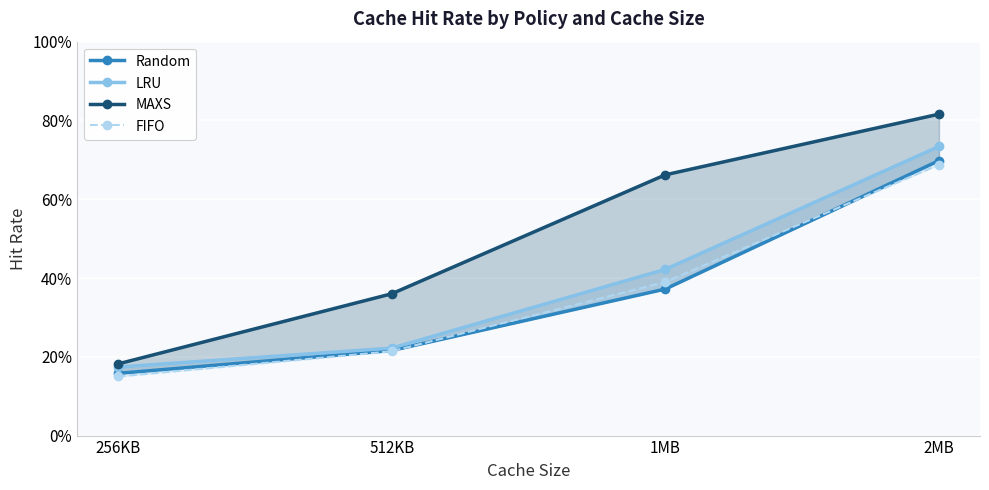

What is the label of the 2nd point from the left?

512KB